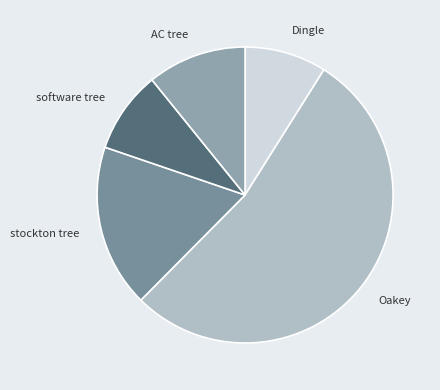

How many slices are in this pie chart?

5